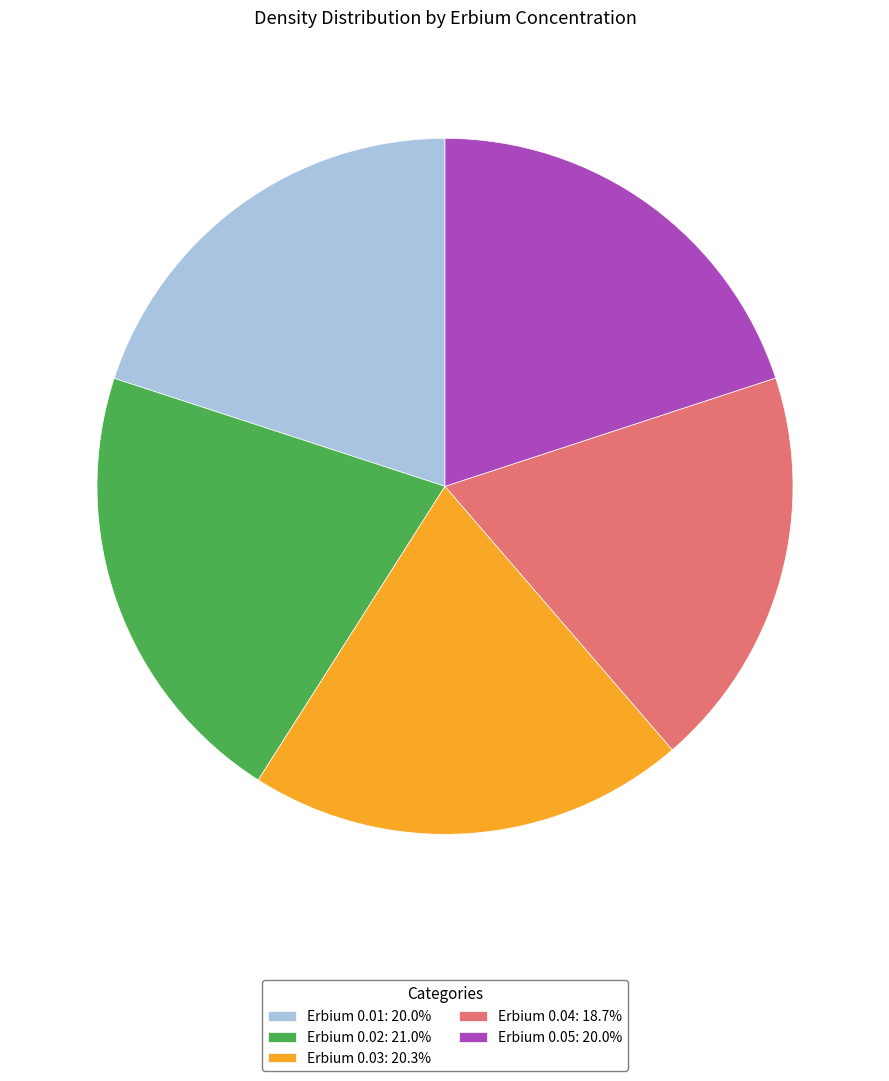

Do Erbium 0.05: 20.0% and Erbium 0.04: 18.7% together represent more than half of the pie?

No